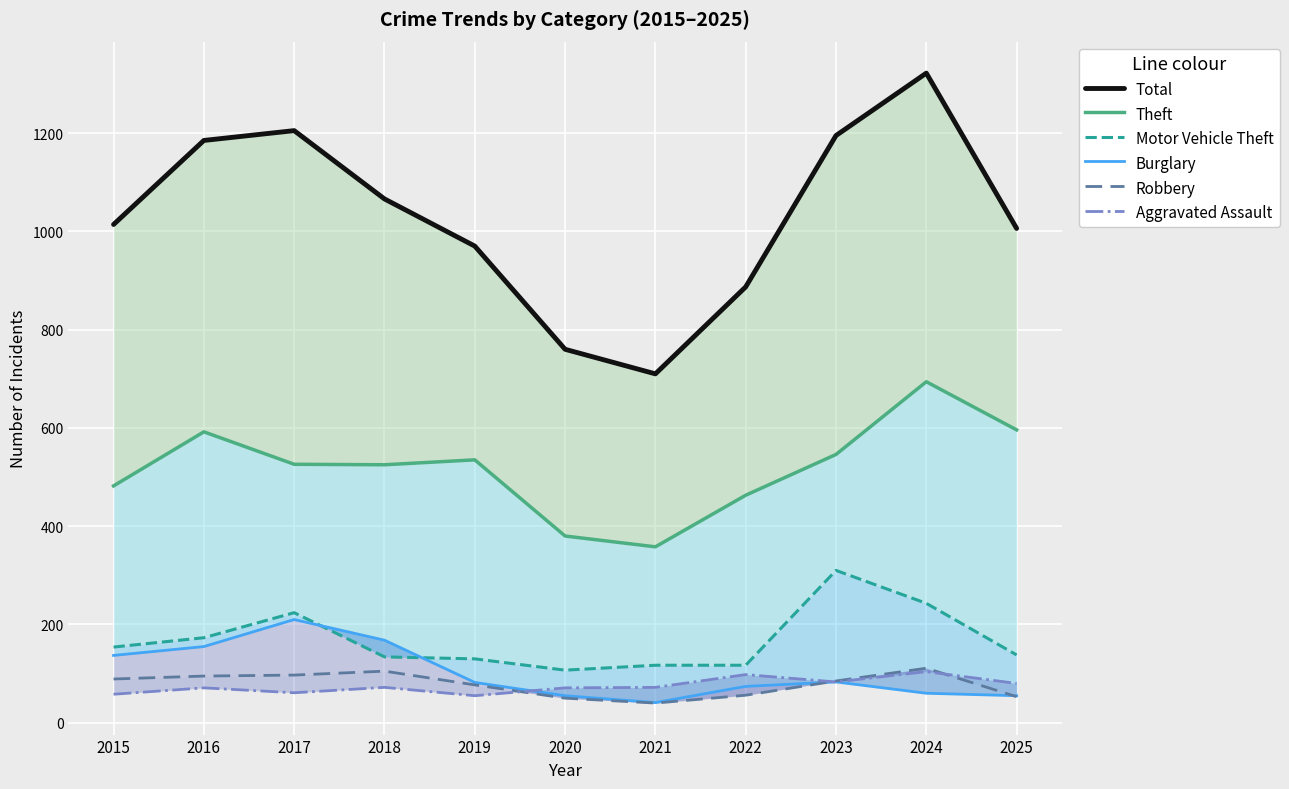

What is the sum of all Total values?

11320